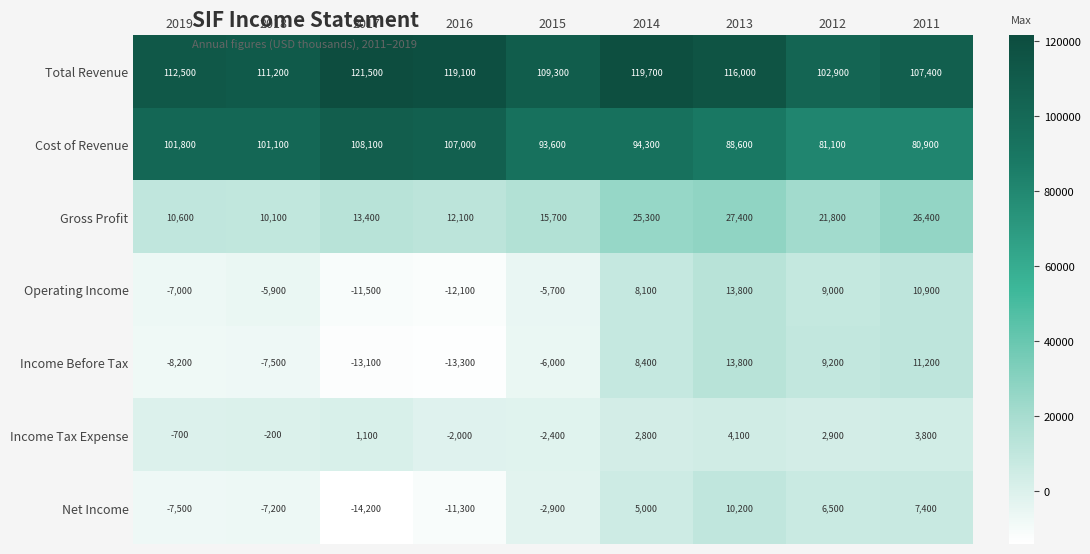

Which series has the largest range (max minus min)?

Cost of Revenue